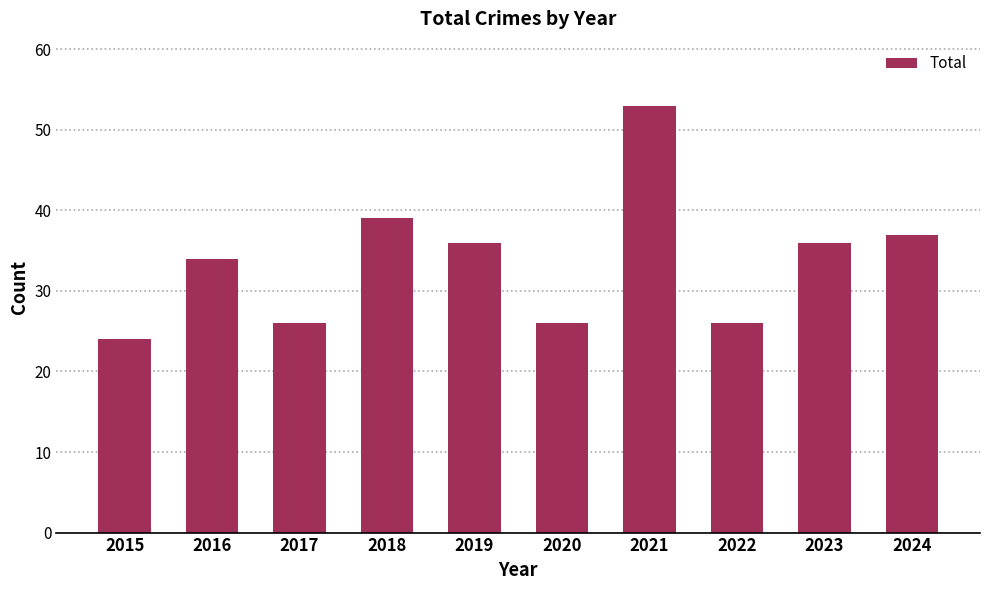

How many distinct data groups are displayed?

1